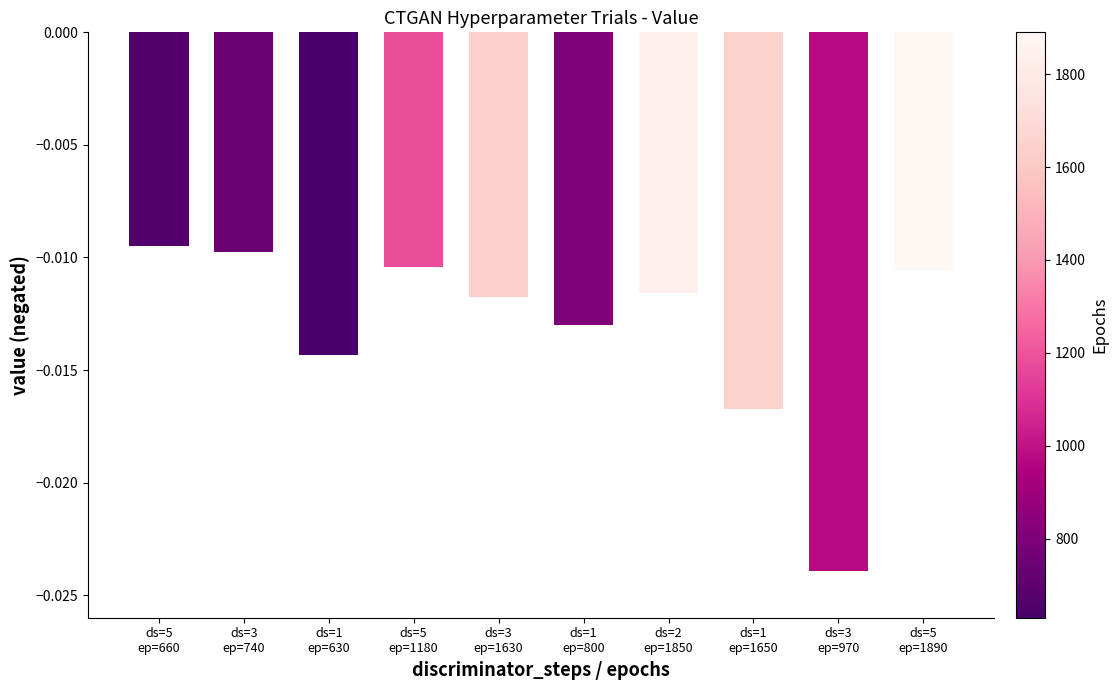

What position from the right is ds=3
ep=1630?

6